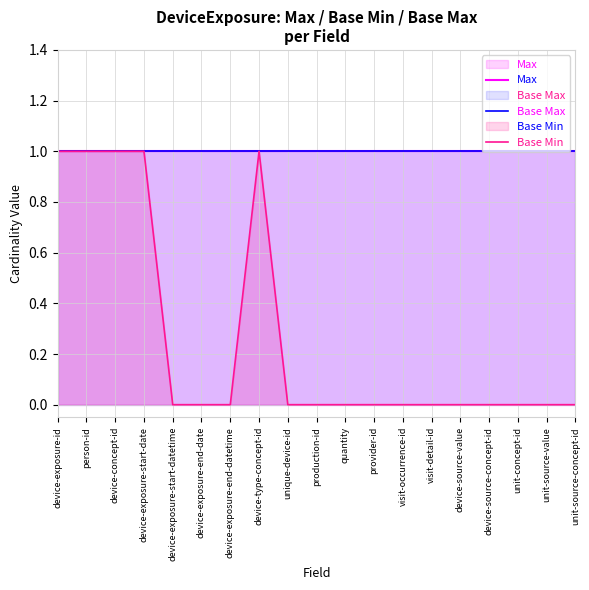

How many series are shown in this chart?

3